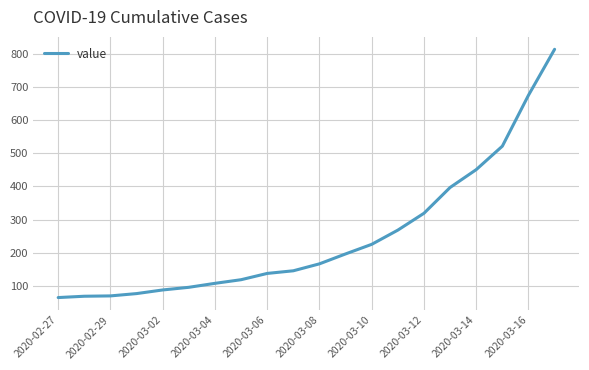

What is the difference between the maximum and minimum values?

751